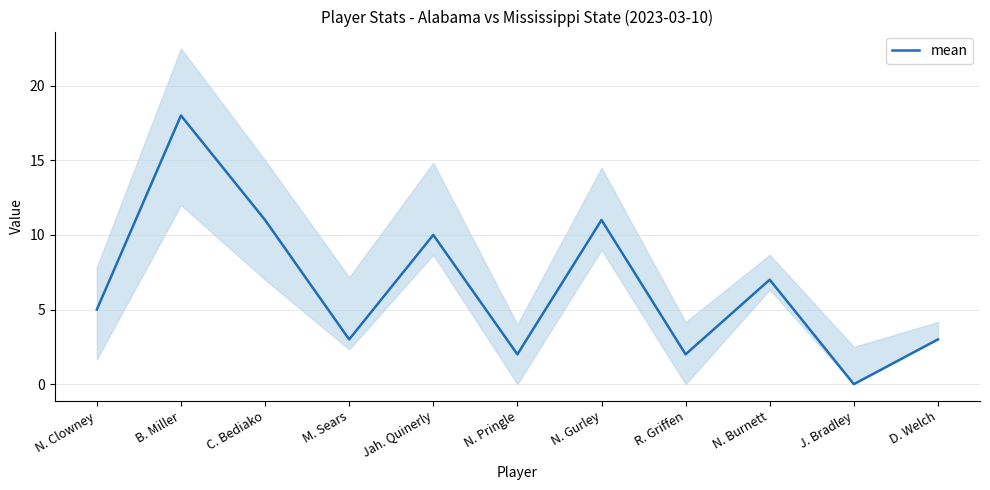

How many interior local valleys (lower than both neighbors) does the data have?

4